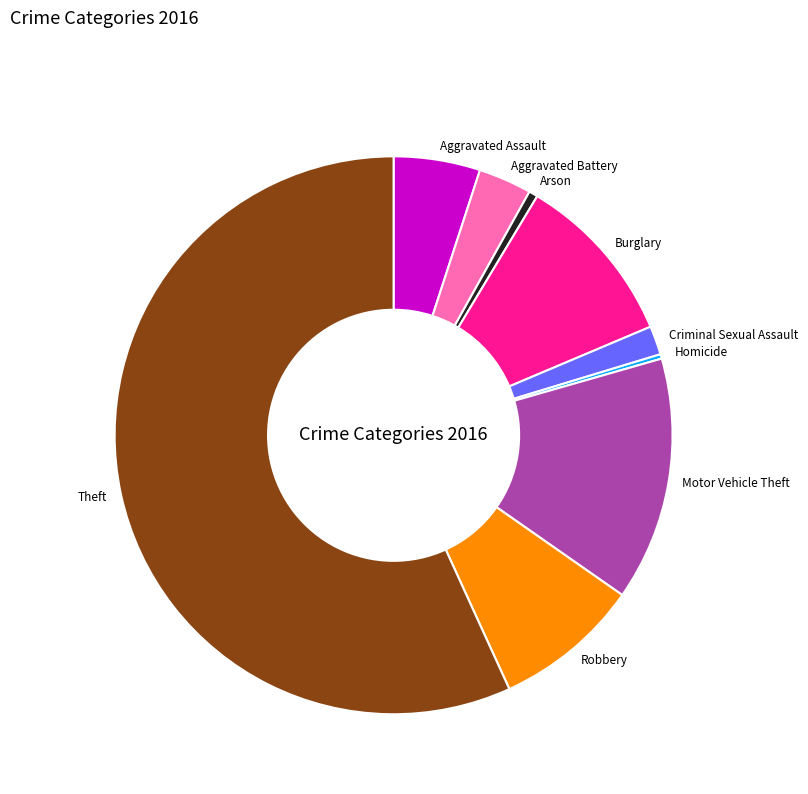

Is there a majority slice in this chart?

Yes